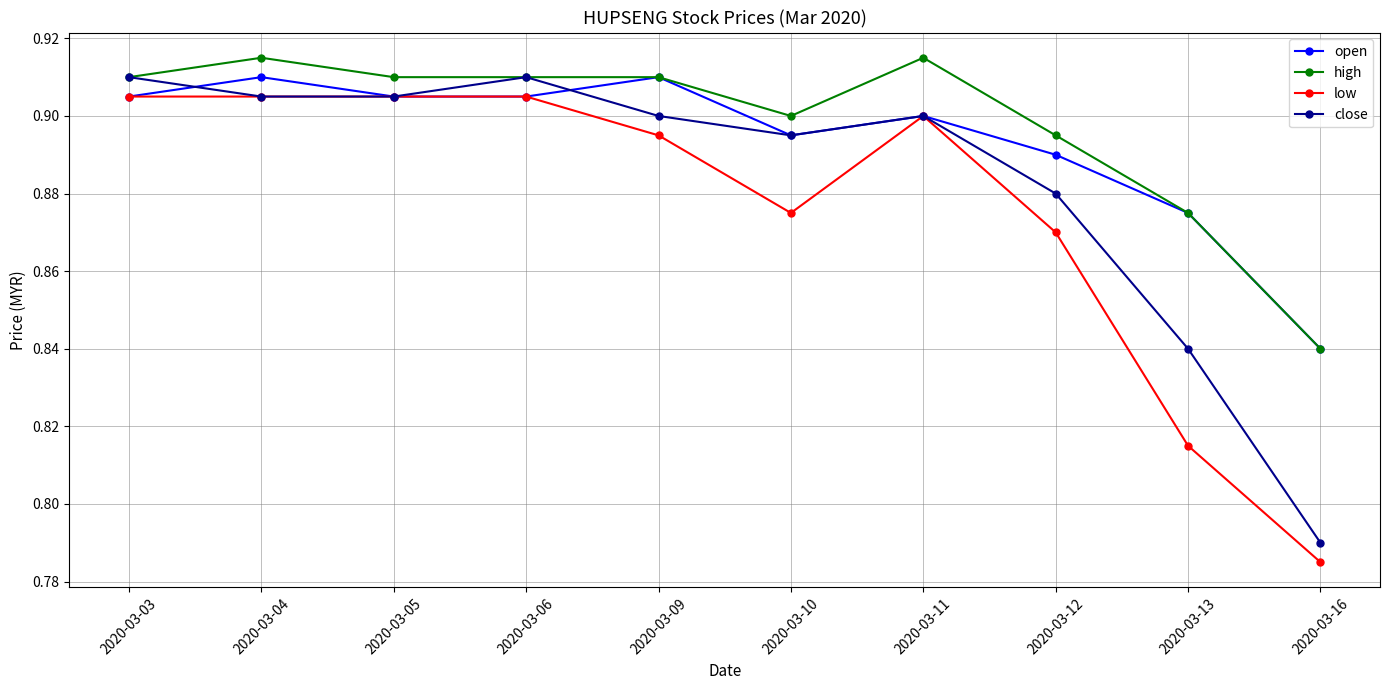

Which category has the lowest value in the close series?

2020-03-16